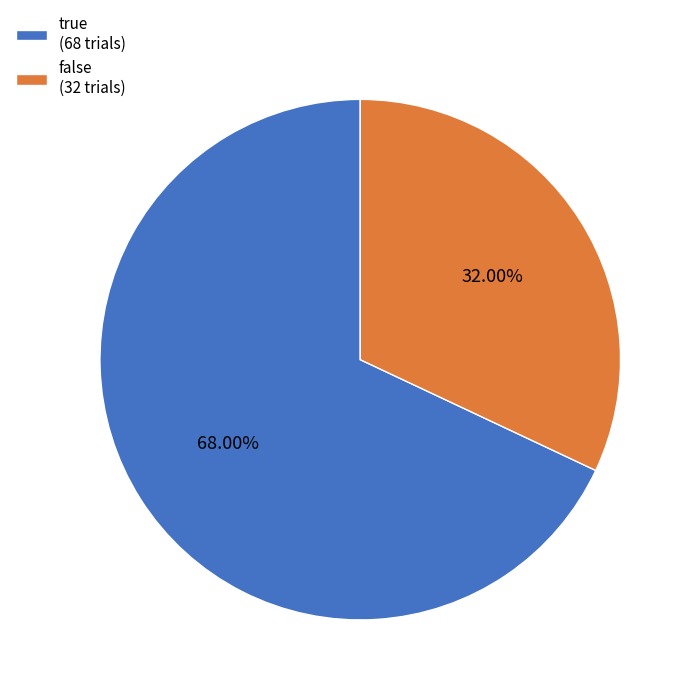

Do false and true together represent more than half of the pie?

Yes